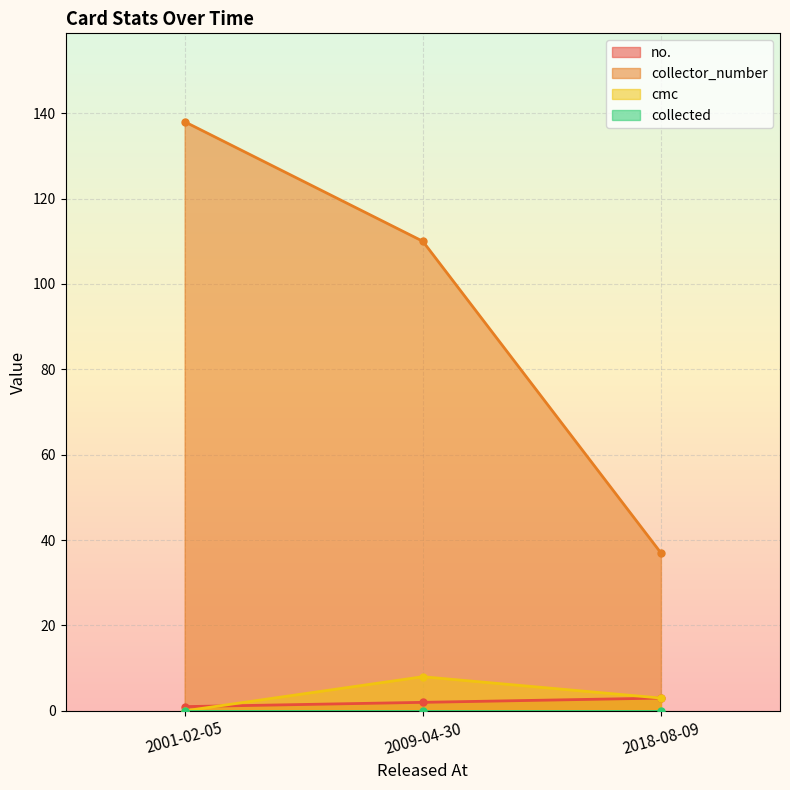

The cmc series shows 3 at 2018-08-09. True or false?

True